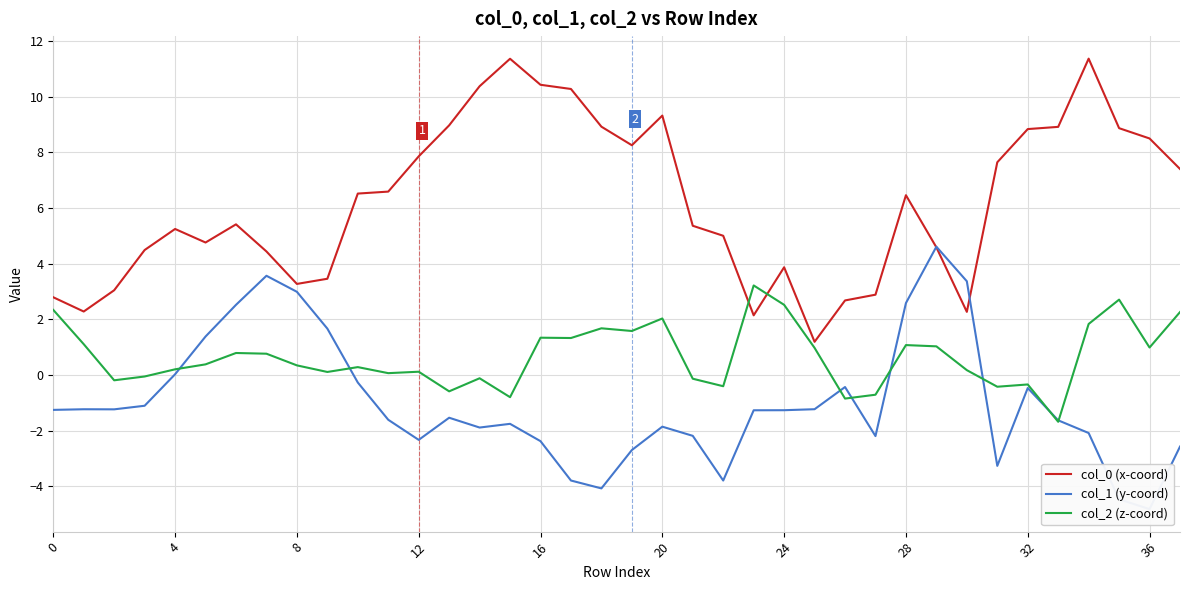

True or false: col_0 (x-coord) has a value of 10.4 at 28.

False